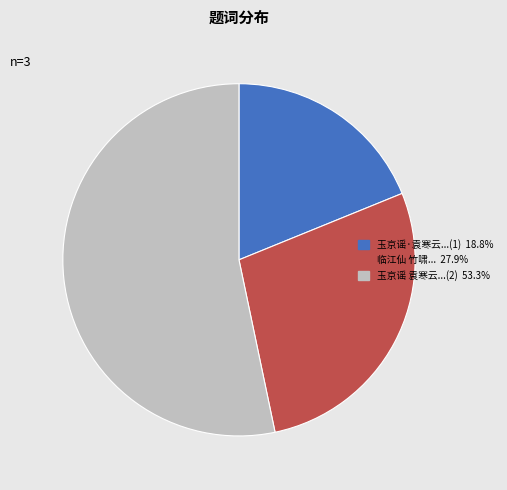

Is there a majority slice in this chart?

Yes